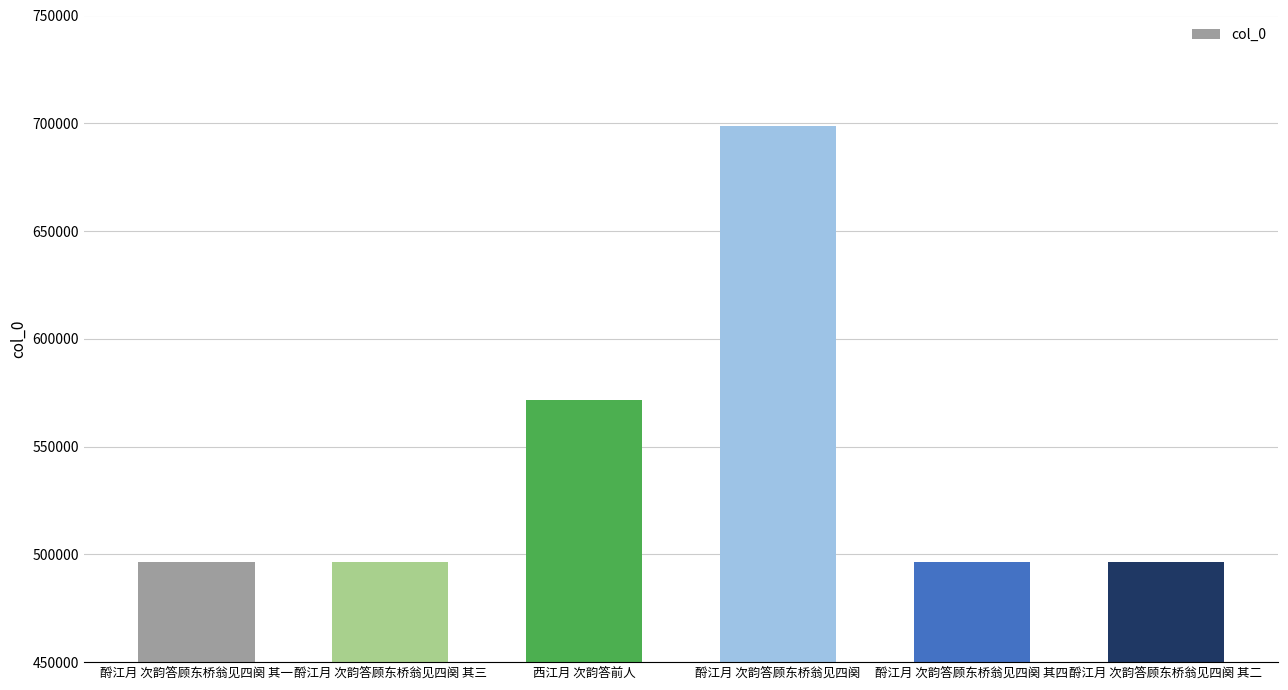

Is it true that the value at 酹江月 次韵答顾东桥翁见四阕 其三 is 266258?

False